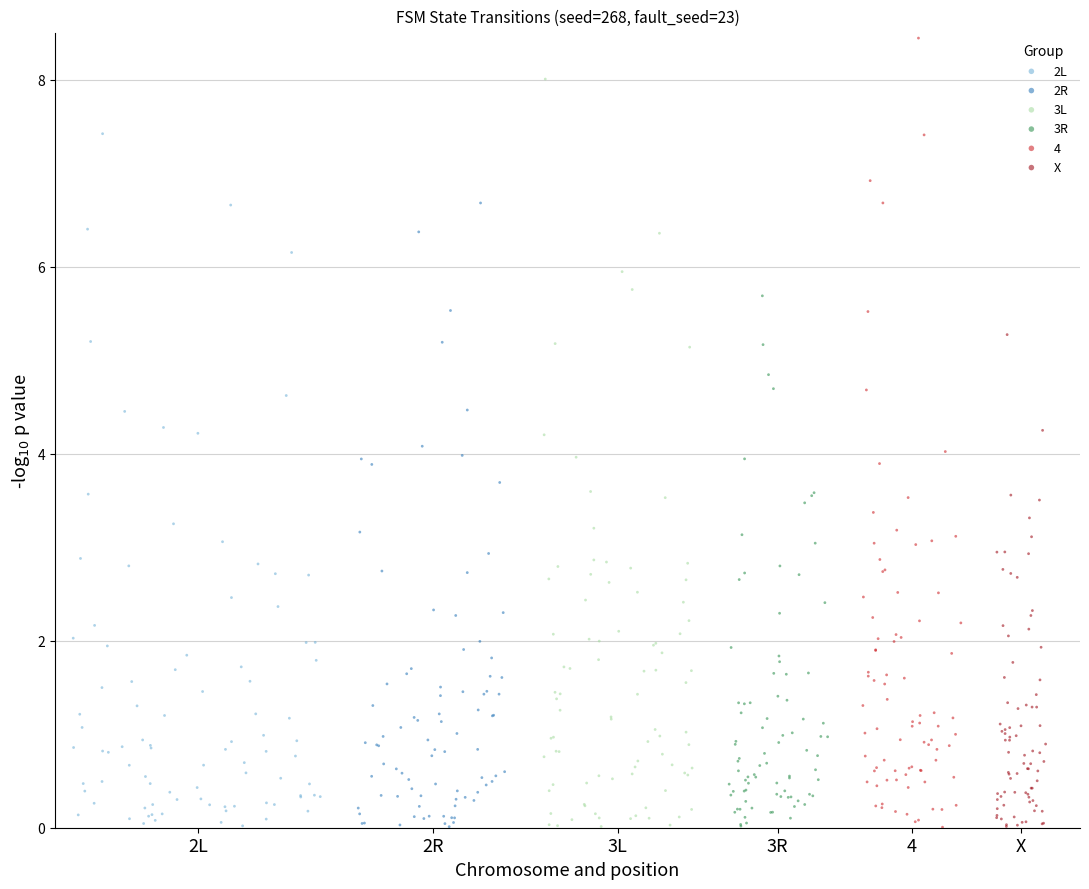

Which series has the largest Y range (max minus min)?

4